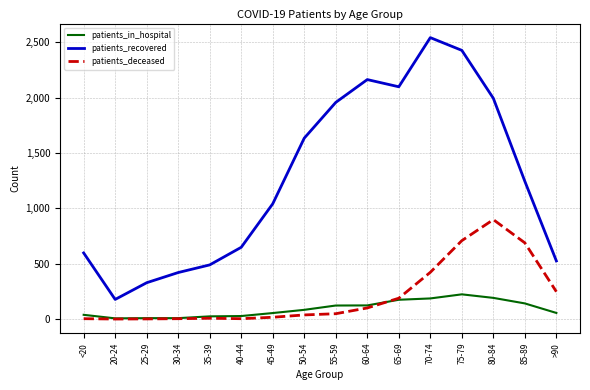

The value of patients_deceased at >90 is 88. True or false?

False